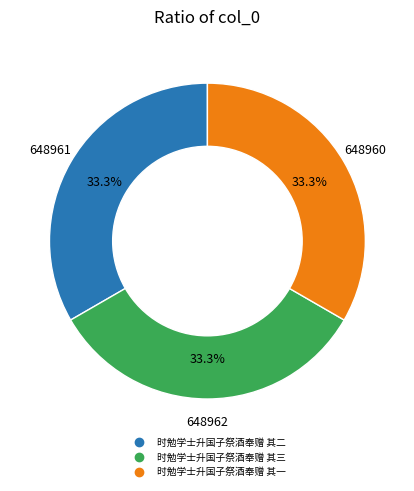

The 时勉学士升国子祭酒奉赠 其一 slice represents 33% of the pie. True or false?

True